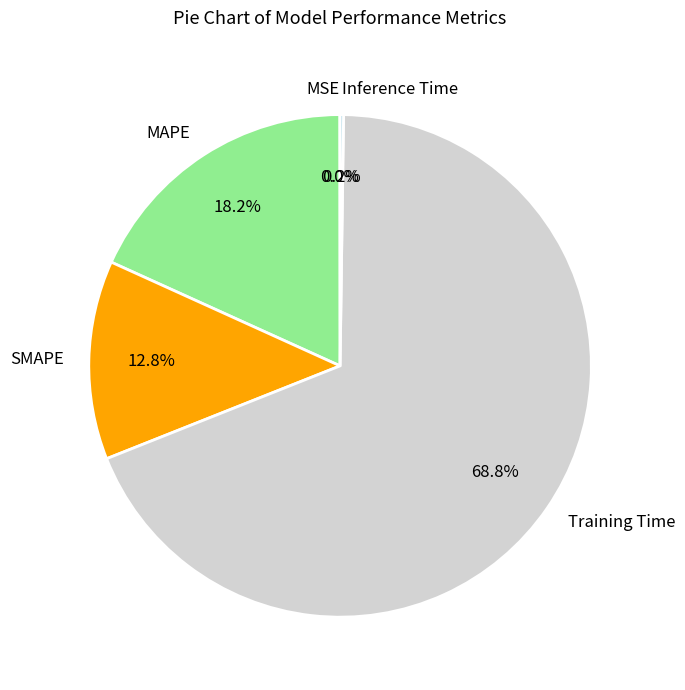

How much of the chart is everything except SMAPE?

87.2%